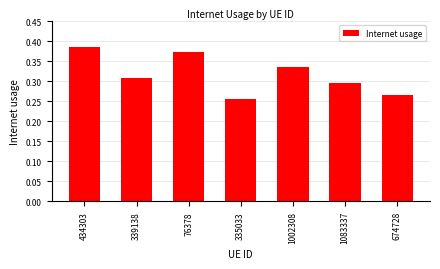

Which category has the lowest value across all series?

335033